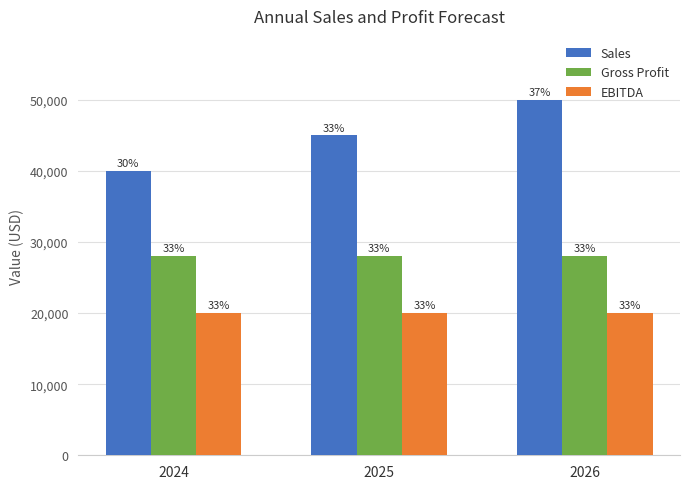

At which label is EBITDA closest to 20000?

2024